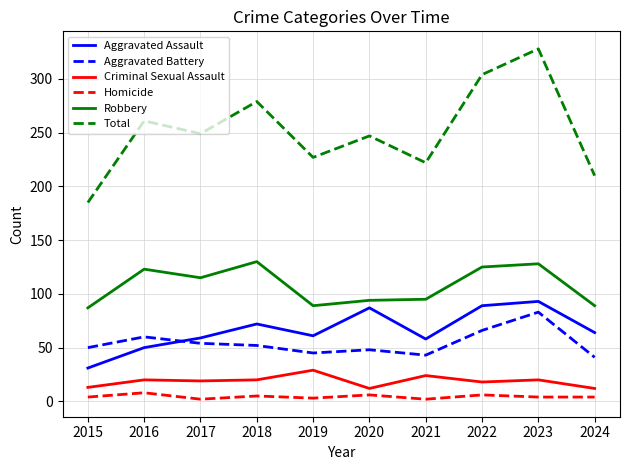

What is the total value across all series at 2019?

454